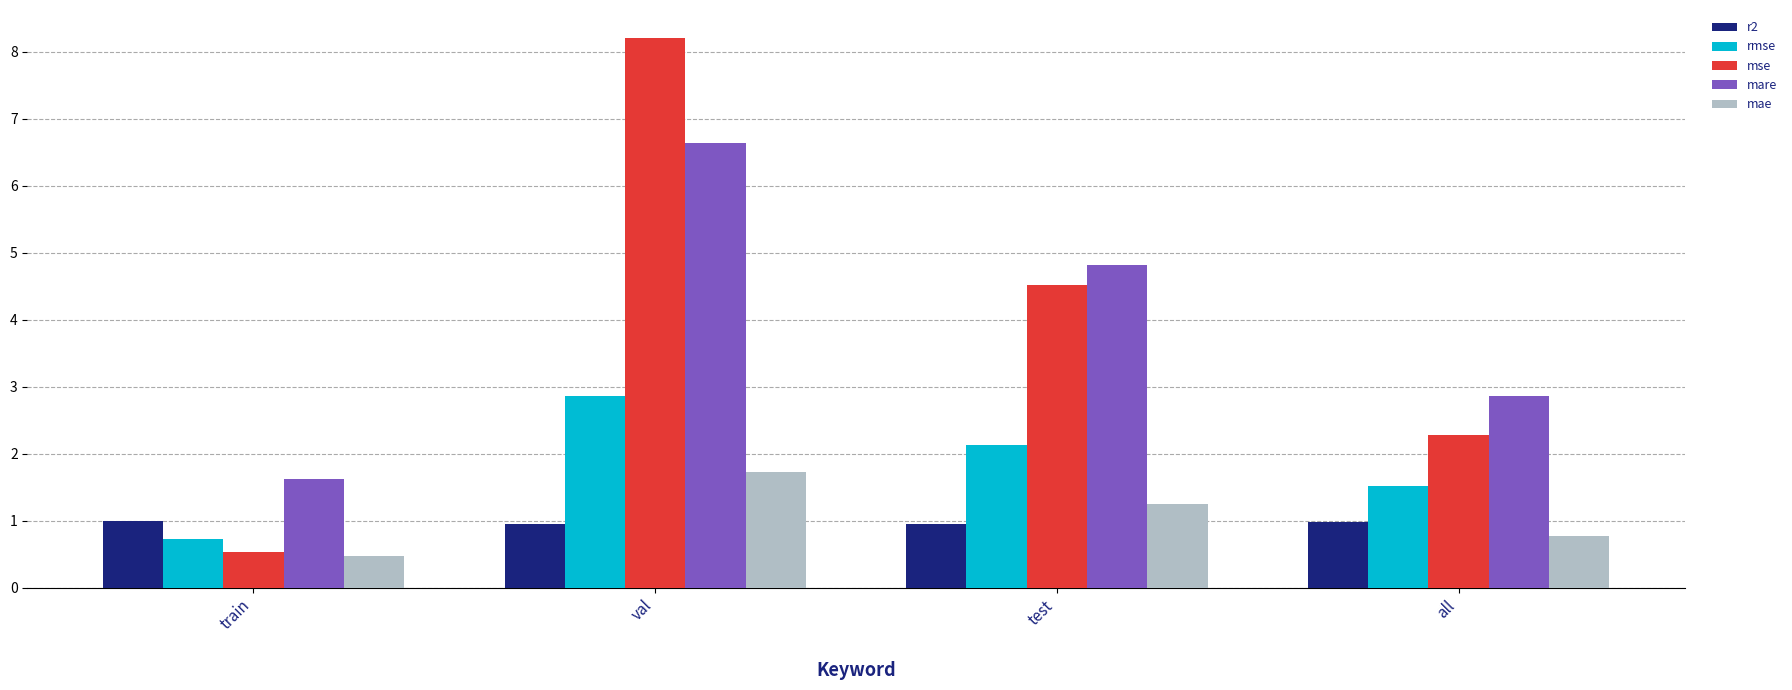

How many bars are there in each group?

5